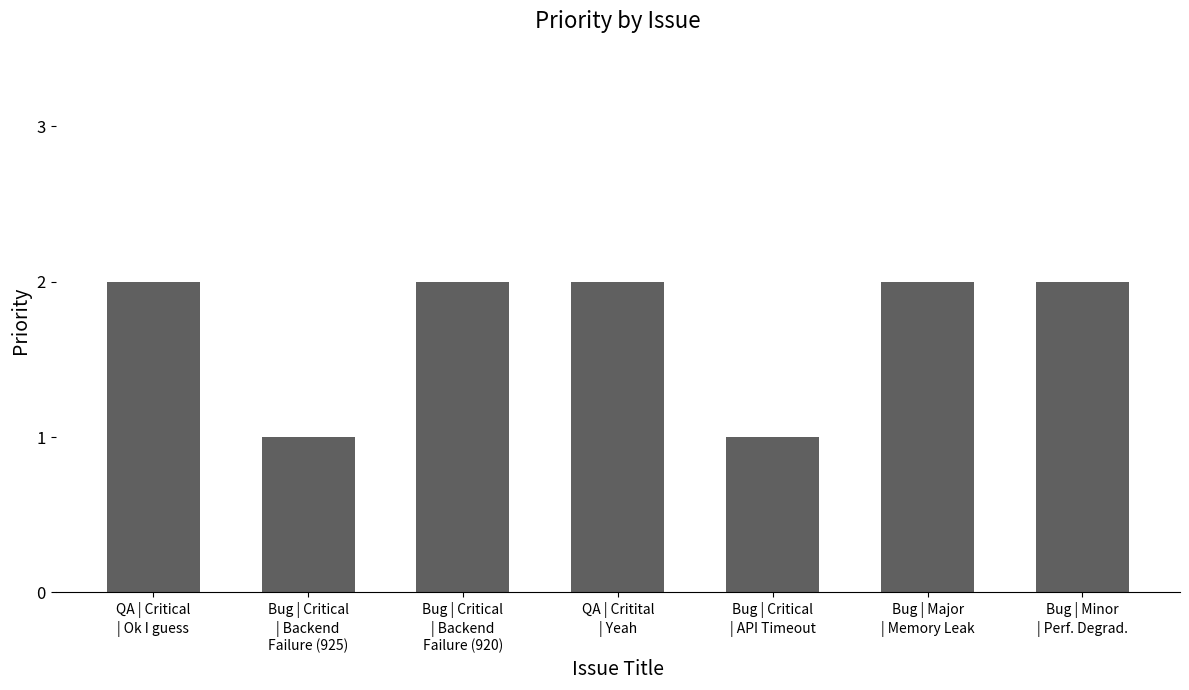

Does the chart contain any negative values?

No